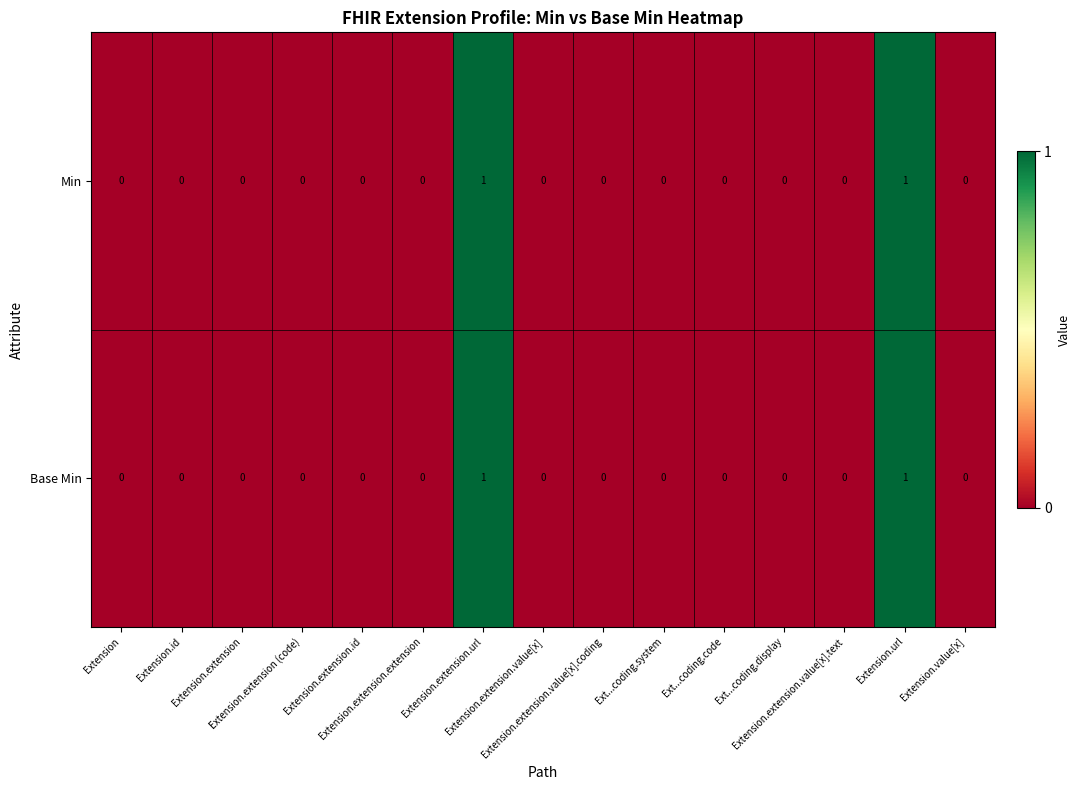

How many Base Min values are between 0 and 1?

15